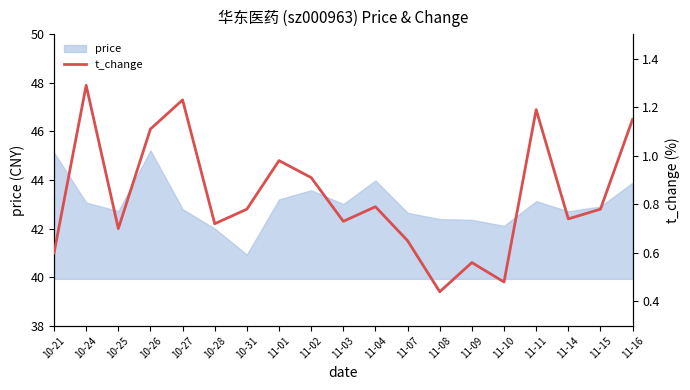

At which category does the data reach its first local valley?

10-25